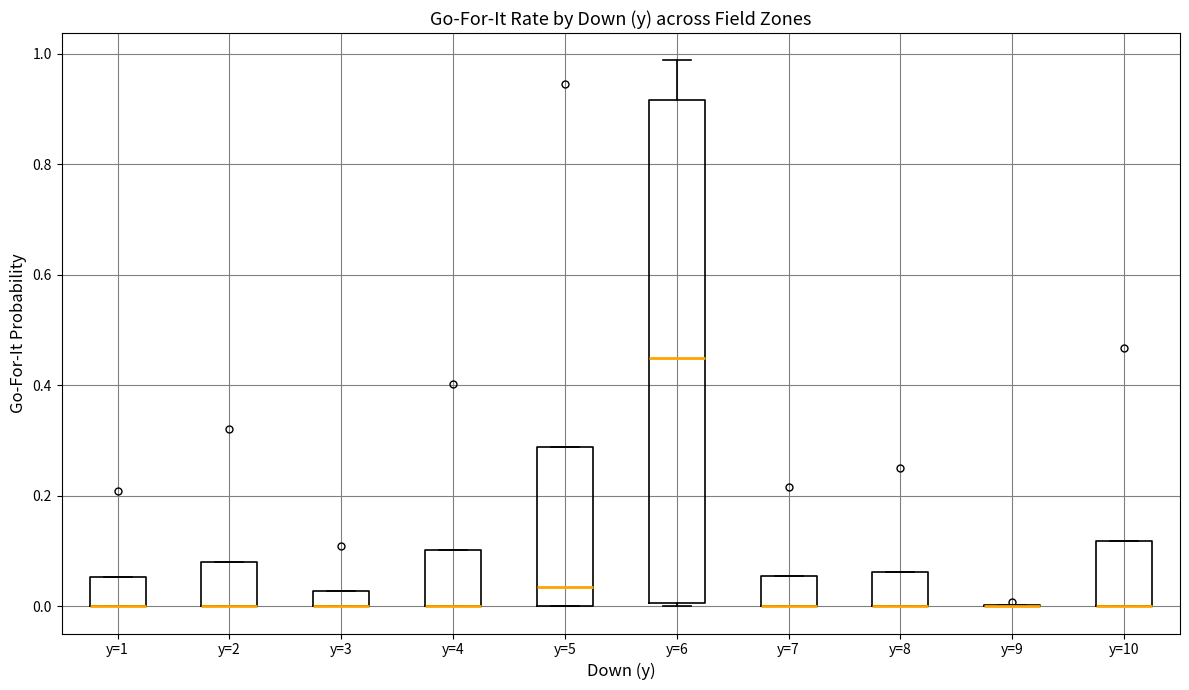

Where is the upper edge of the box for y=8 on the y-axis? The values are not printed on the chart, so give them approximately, as read against the axis.

0.06